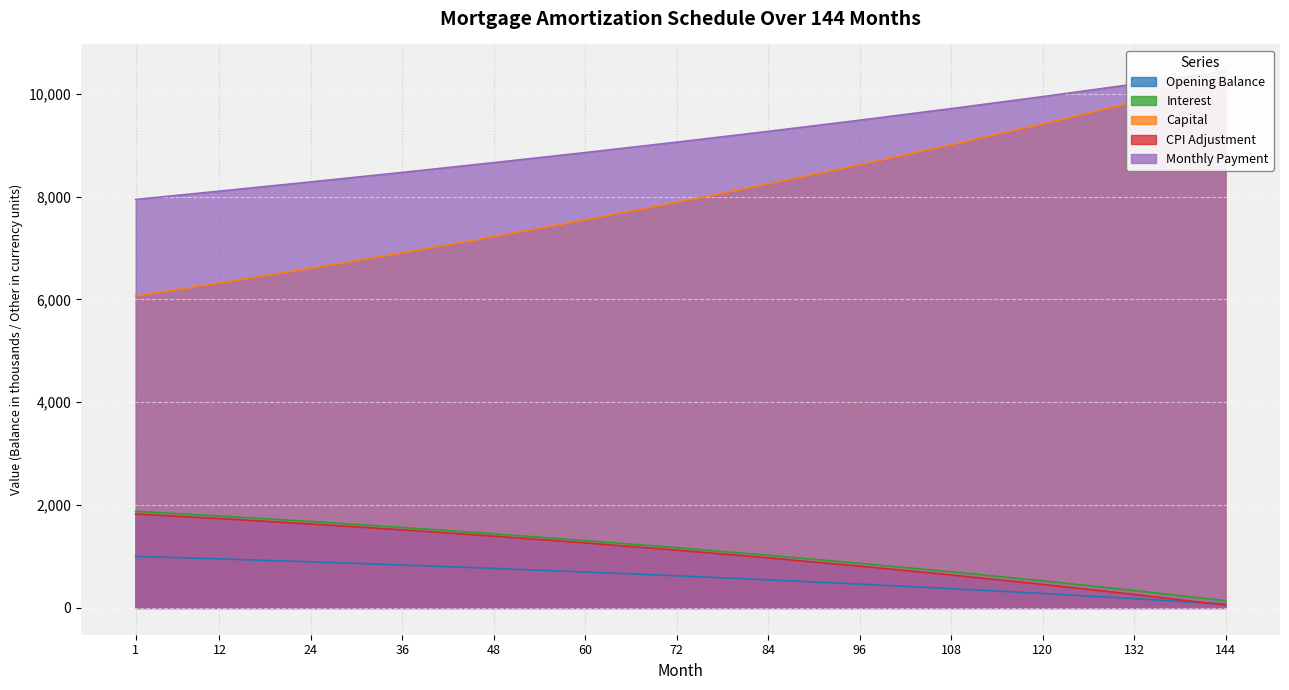

Read the capital value at 132.

9839.0